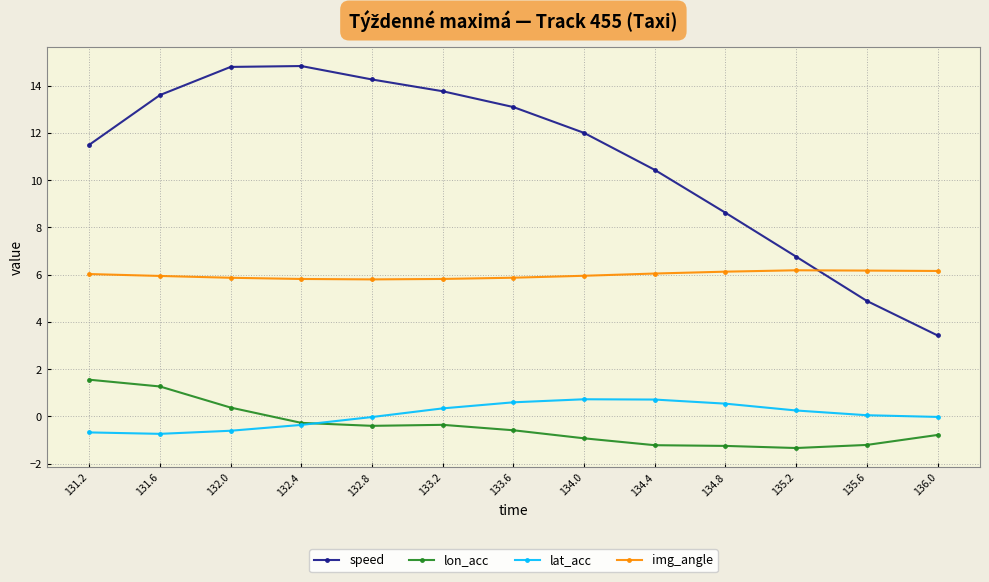

Count the number of categories in the chart.

13